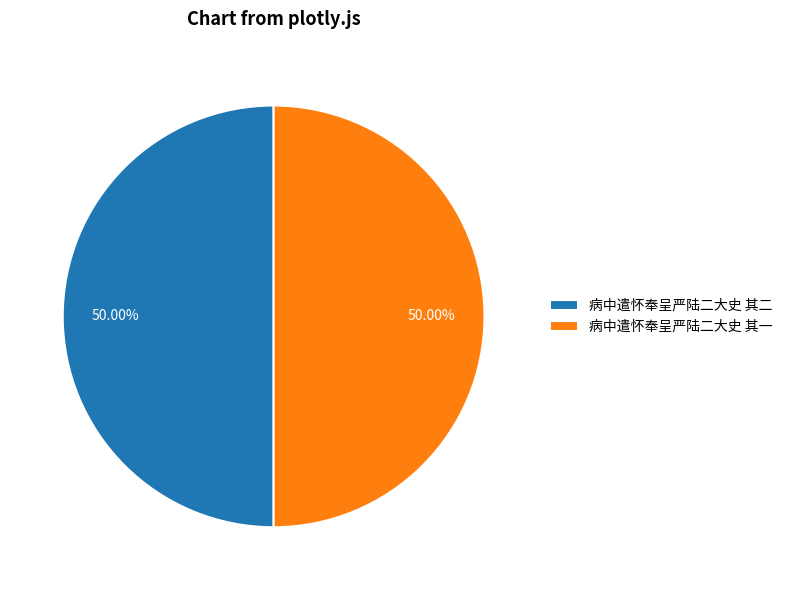

Is the sum of 病中遣怀奉呈严陆二大史 其一 and 病中遣怀奉呈严陆二大史 其二 greater than half?

Yes